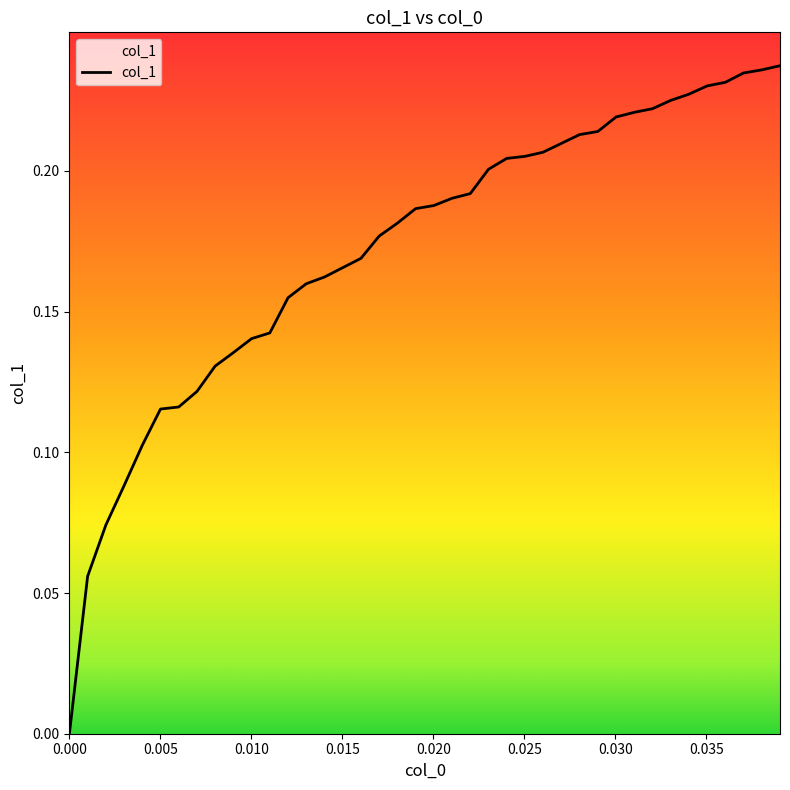

What is the difference between the values at 0.005 and 16?

0.1